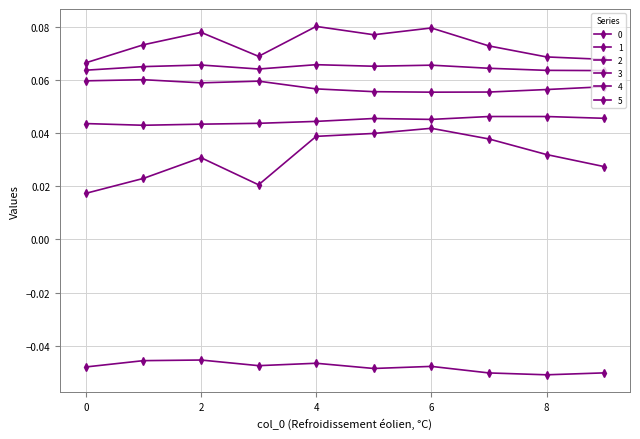

How many distinct data groups are displayed?

6